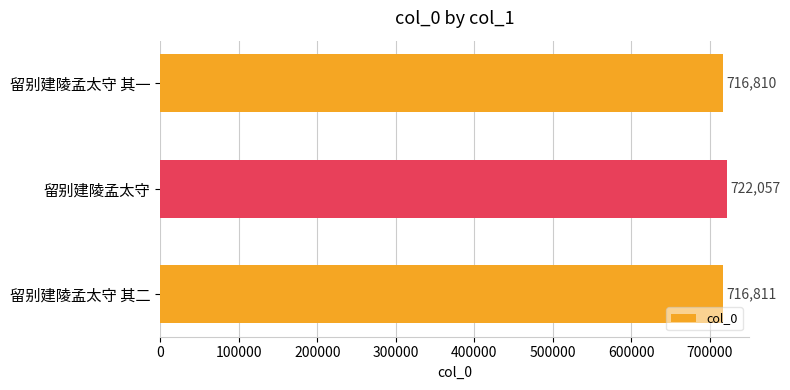

Is it true that the value at 留别建陵孟太守 其二 is 716811?

True